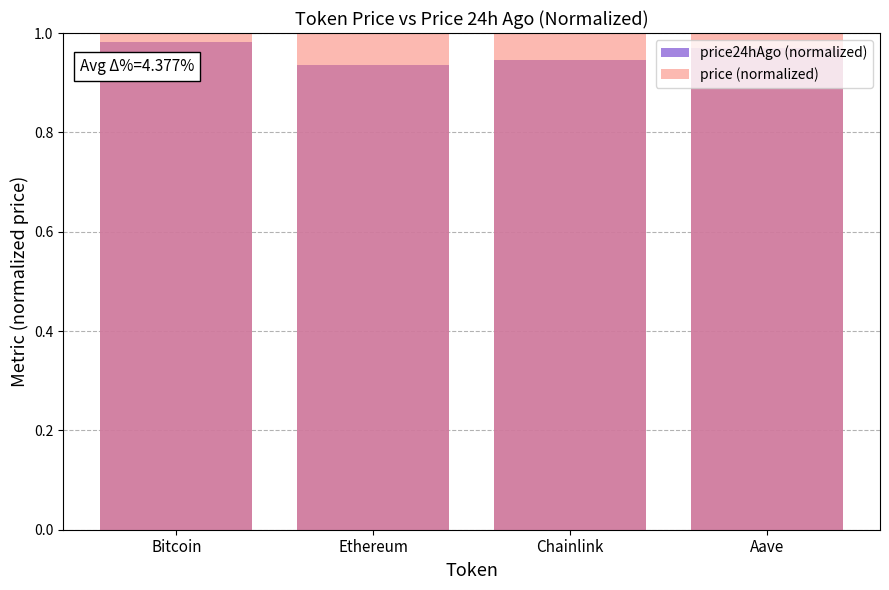

At Ethereum, list the series in order from smallest to largest.

price24hAgo (normalized), price (normalized)